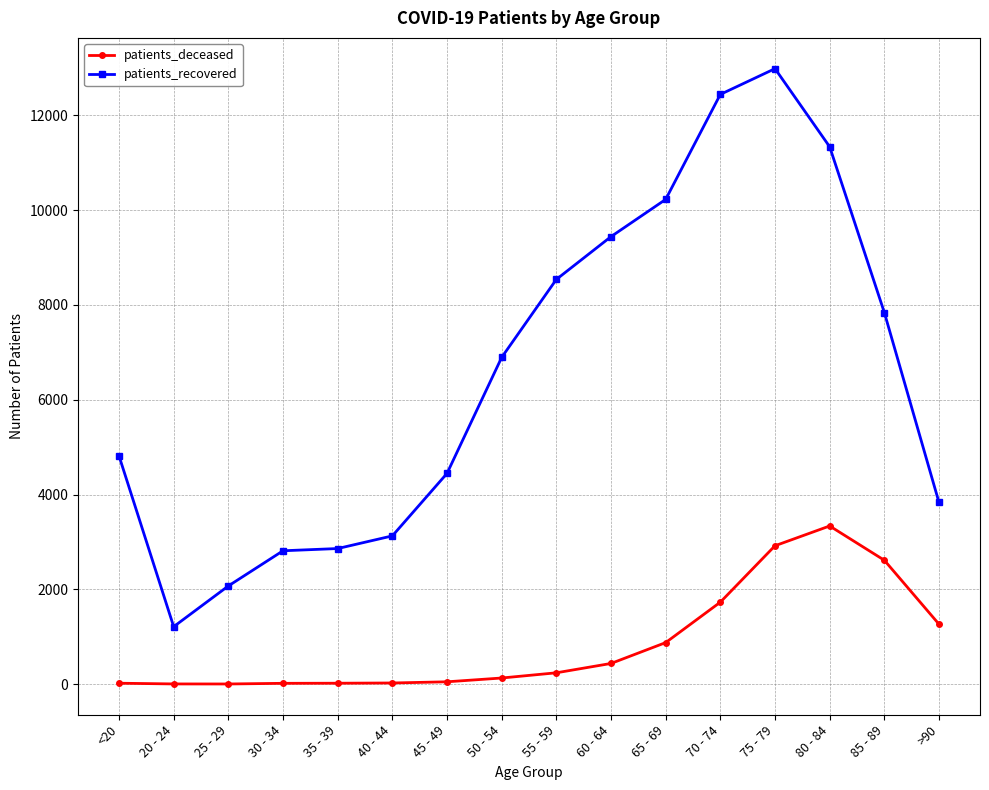

True or false: patients_deceased and patients_recovered cross at least once.

False